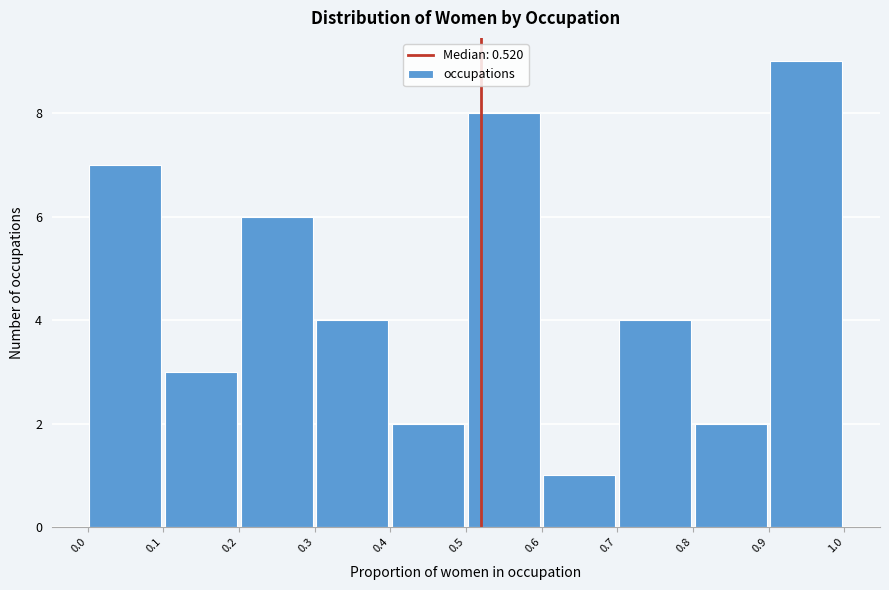

Reading left to right, list every bar in this chart as the range it spans on the x-axis followed by its height. The values are not printed on the chart, so give them approximately, as read against the axis.

0.0 to 0.1: 7
0.1 to 0.2: 3
0.2 to 0.3: 6
0.3 to 0.4: 4
0.4 to 0.5: 2
0.5 to 0.6: 8
0.6 to 0.7: 1
0.7 to 0.8: 4
0.8 to 0.9: 2
0.9 to 1.0: 9